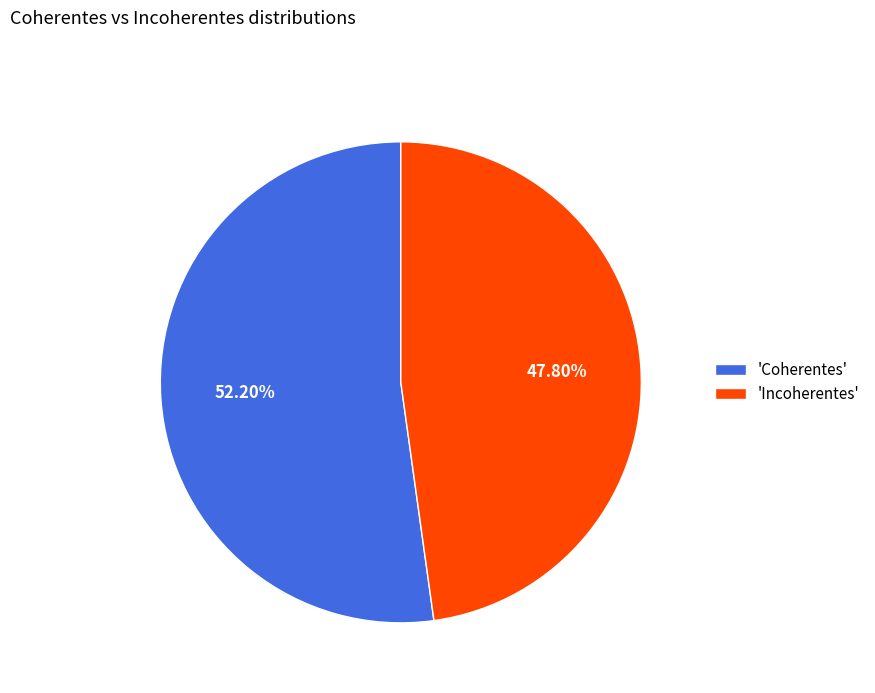

Which category has the biggest portion of the pie?

'Coherentes'